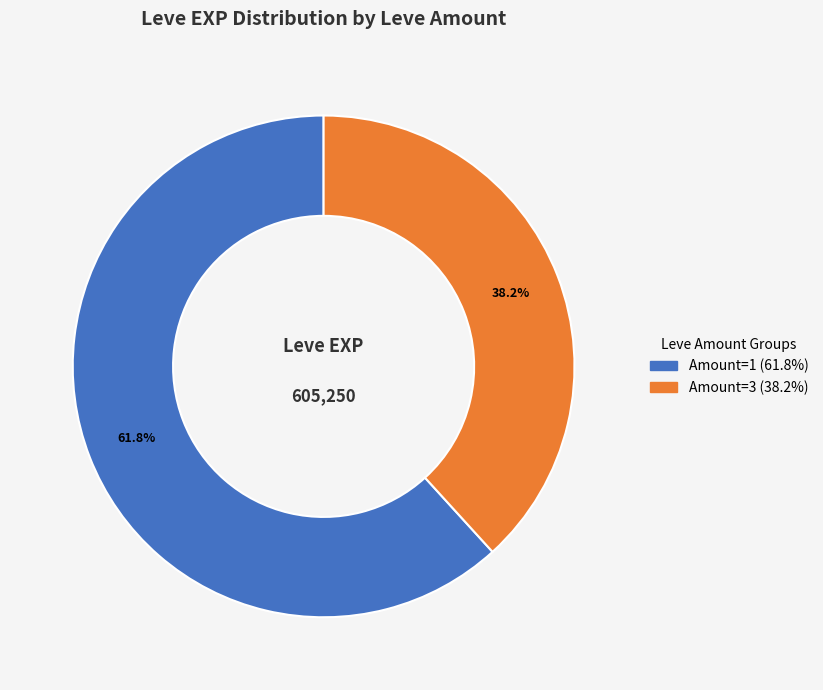

Is there a majority slice in this chart?

Yes